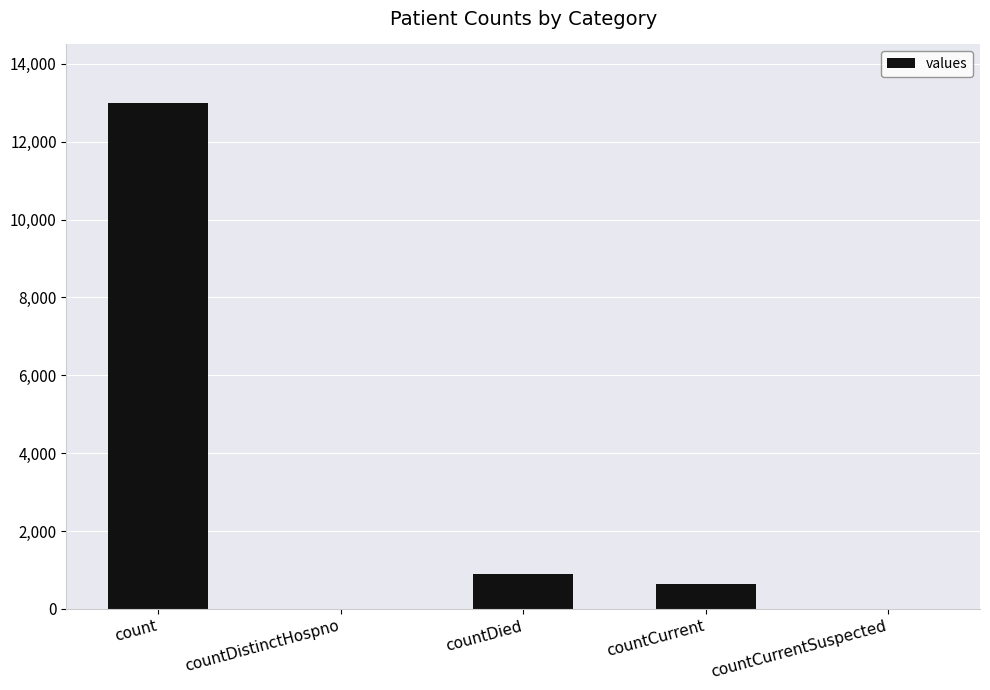

Count the number of categories in the chart.

5